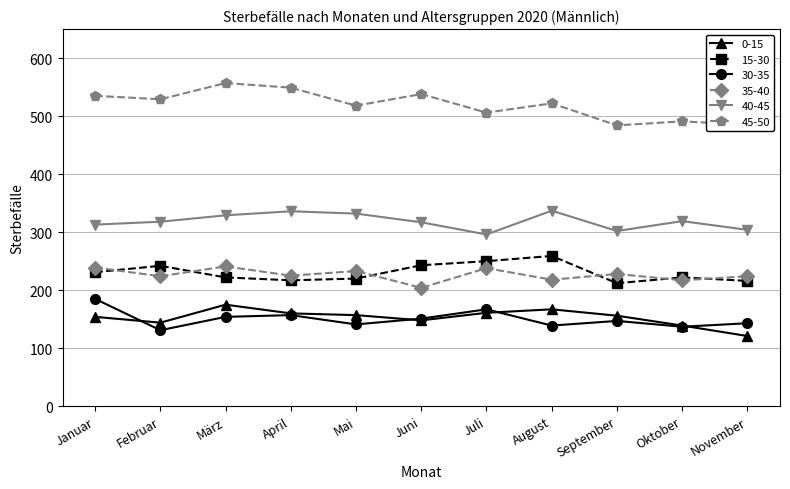

What is the smallest value displayed?

121